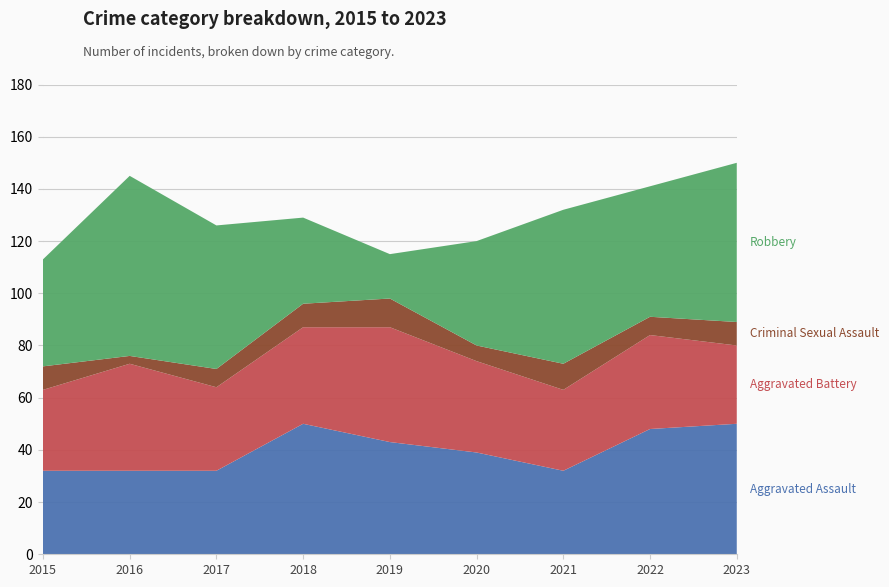

Reading left to right, what are all the values shown in this chart?

Aggravated Assault: 32	32	32	50	43	39	32	48	50
Aggravated Battery: 31	41	32	37	44	35	31	36	30
Criminal Sexual Assault: 9	3	7	9	11	6	10	7	9
Robbery: 41	69	55	33	17	40	59	50	61